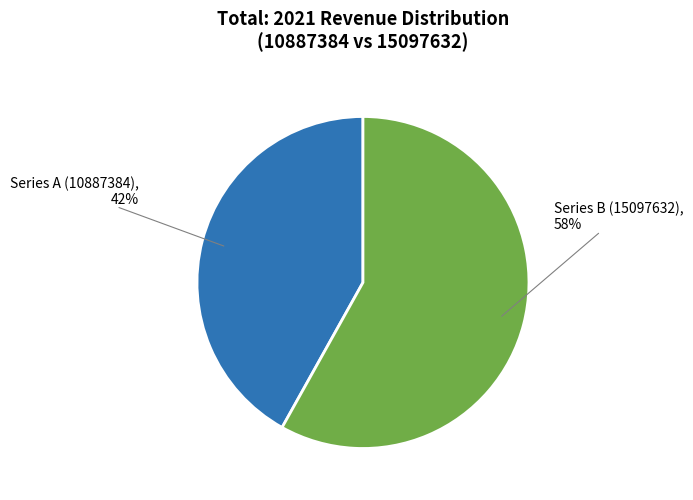

To the nearest percent, what is the average slice percentage?

50%